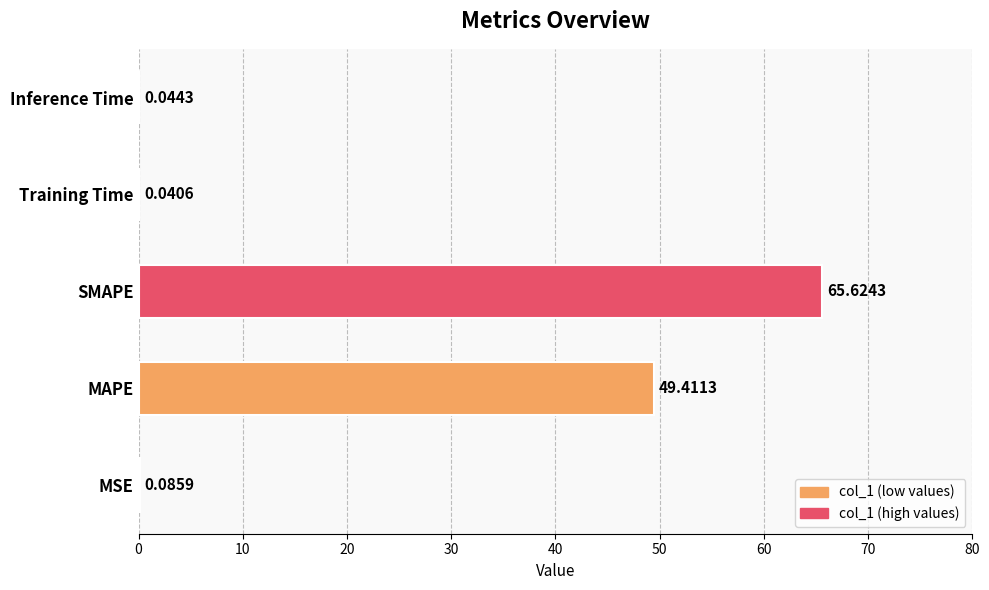

What is the change in value from MSE to MAPE?

+49.3